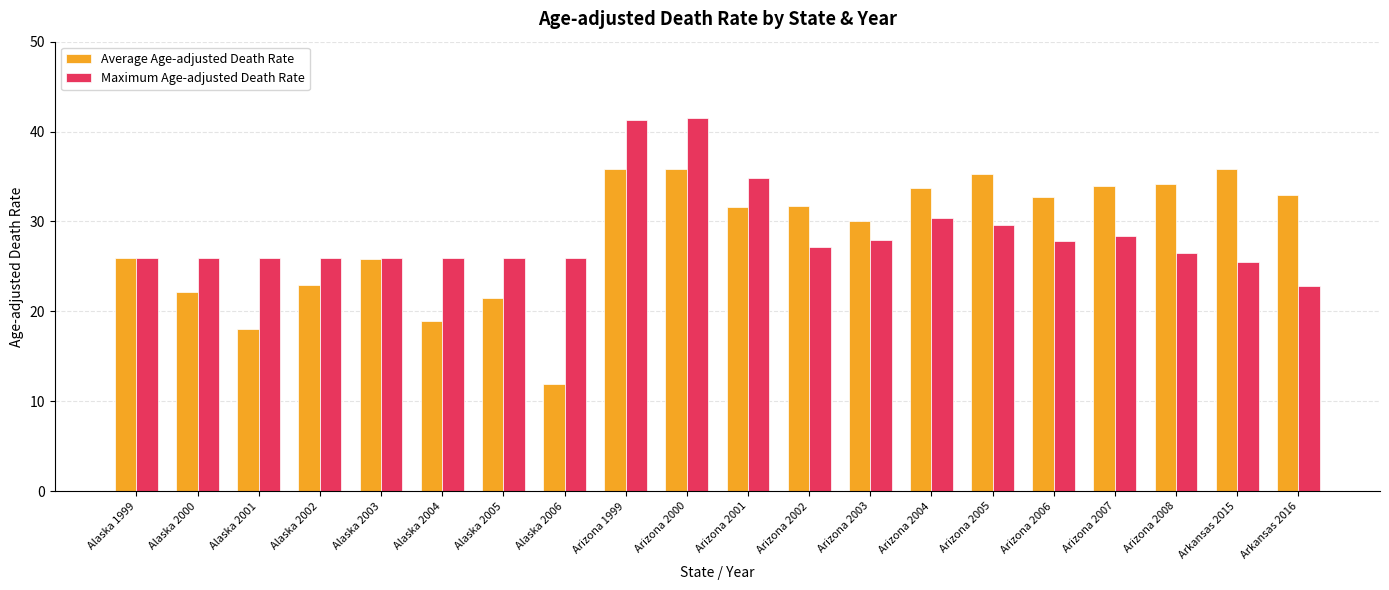

How many data points does each series have?

20